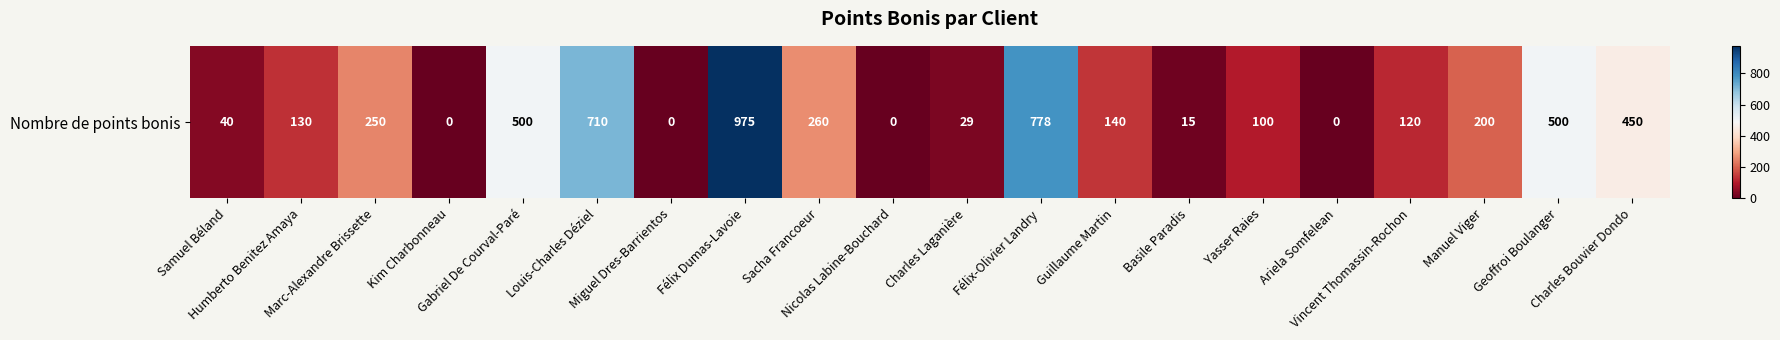

What is the sum of all values?

5197